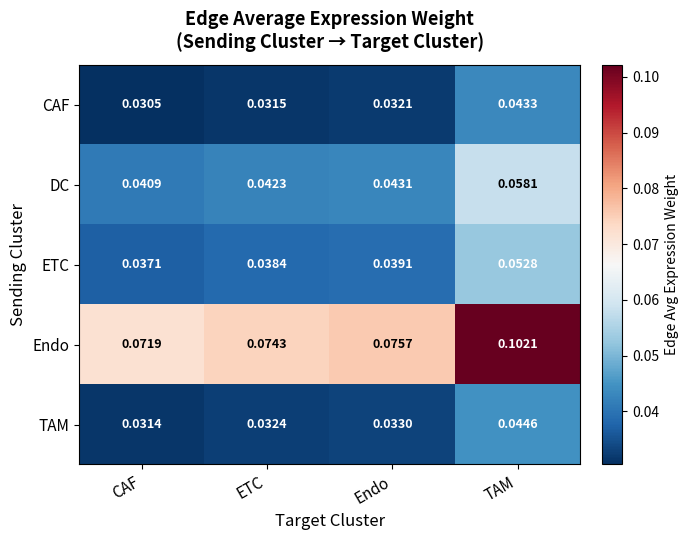

At which category is the sum across all series the highest?

TAM